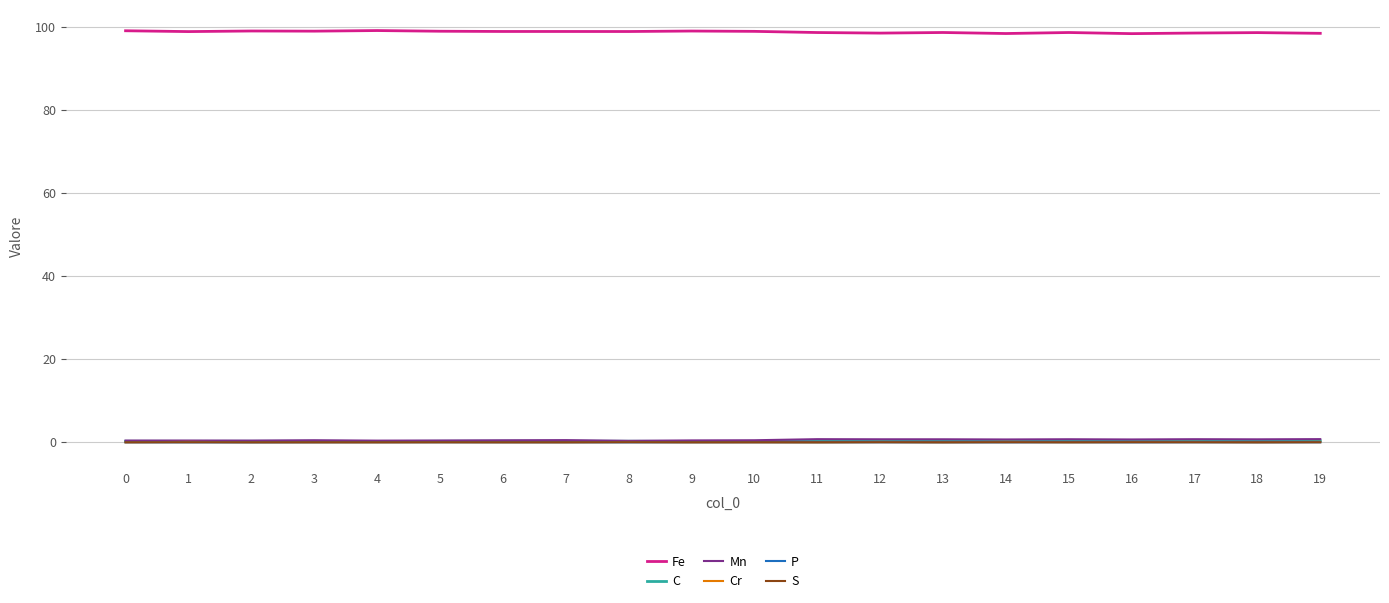

What is the average value of the C series?

0.3